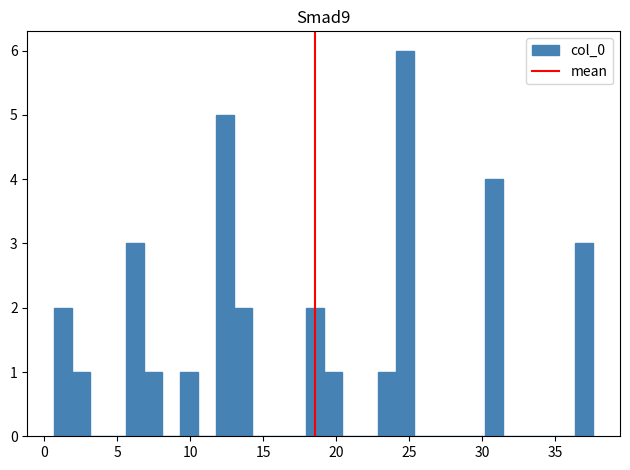

Read against the x-axis, roughly where is the centre of the tallest bar?

24.5